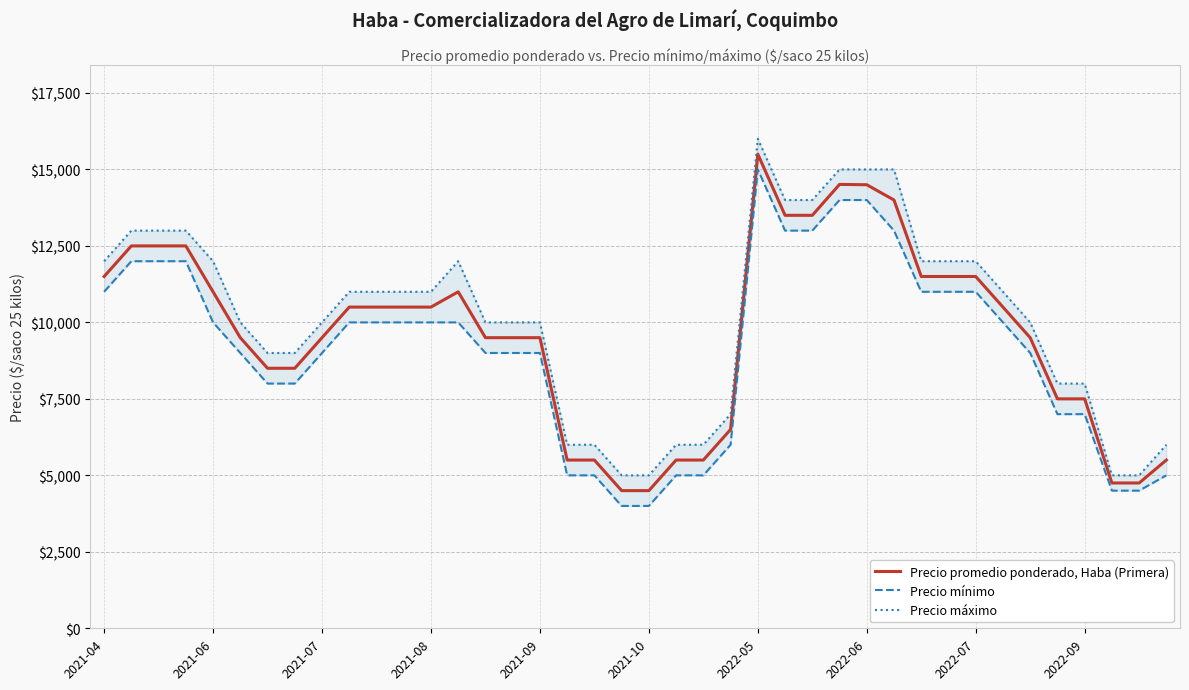

What is the value of the Precio mínimo point at the 30th from the left?

13000